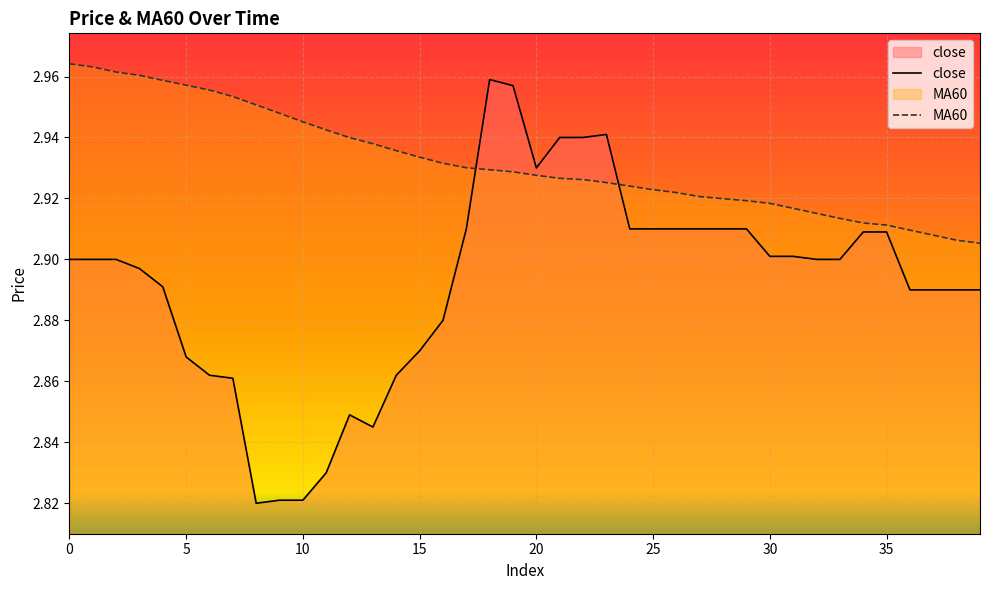

True or false: MA60 and close cross at least once.

True